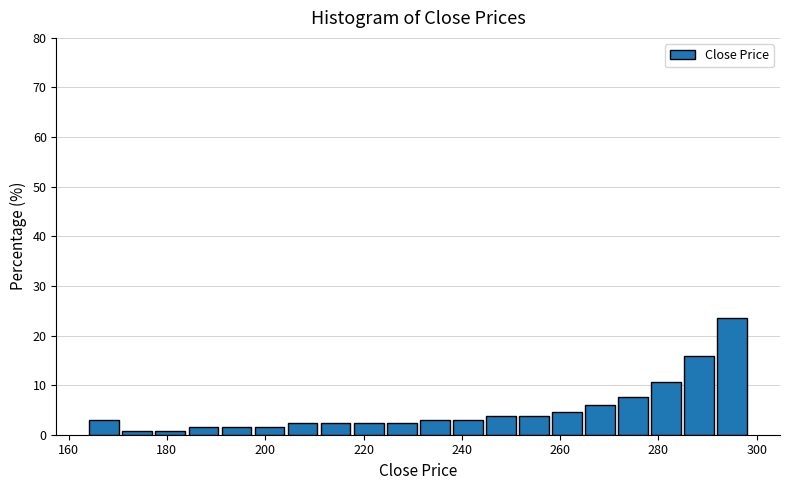

Around what value on the x-axis is the tallest bar? Give the approximate position of its centre, as read against the axis.

296